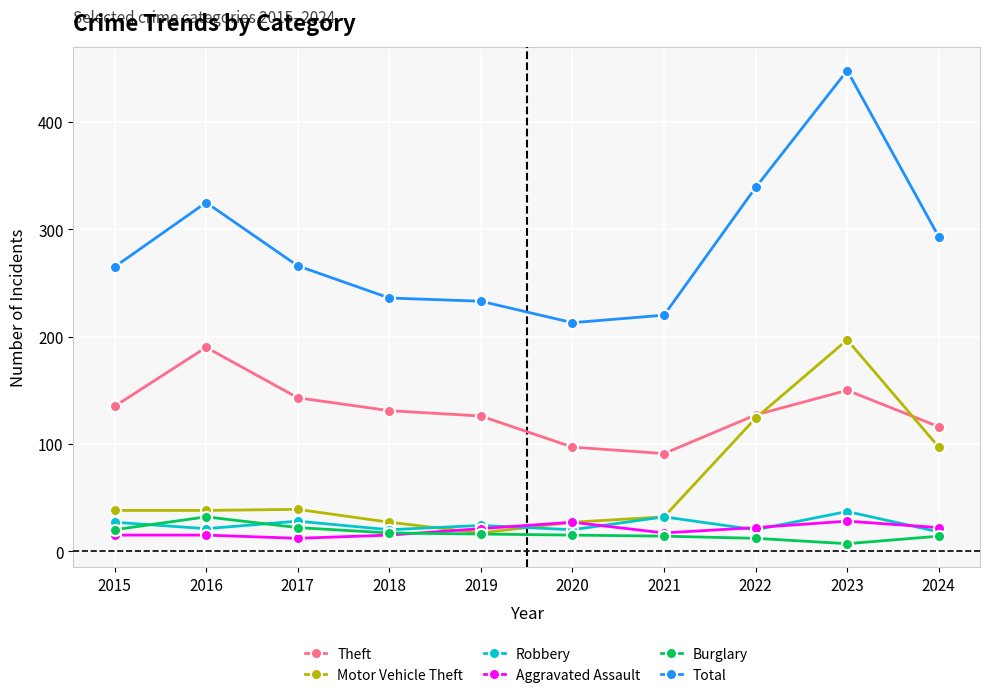

Which series changed the most between 2017 and 2019?

Total